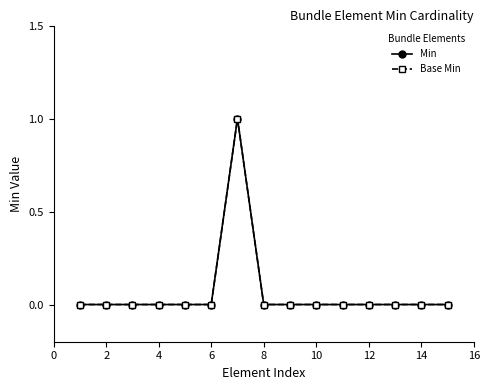

Is this an area chart (filled region under the line)?

No